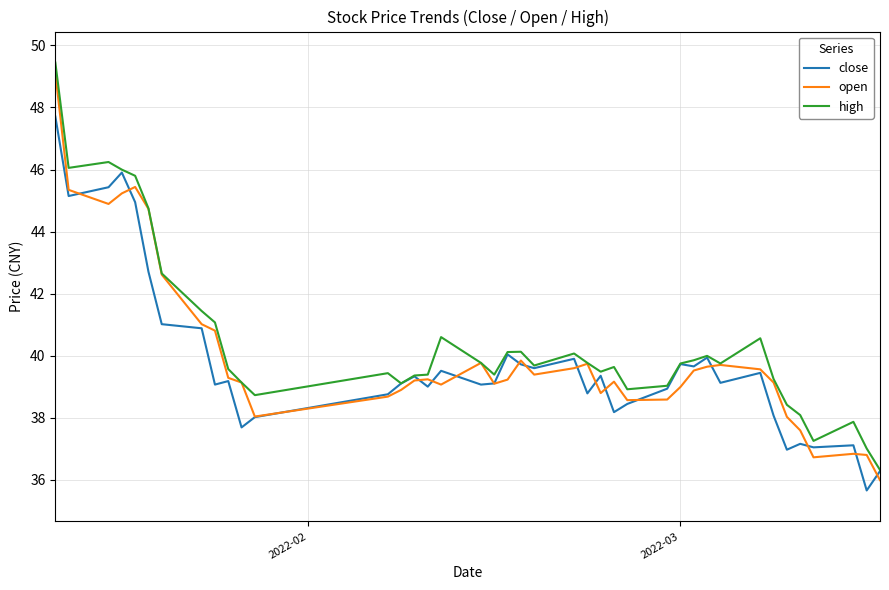

What is the minimum value shown in the chart?

35.7